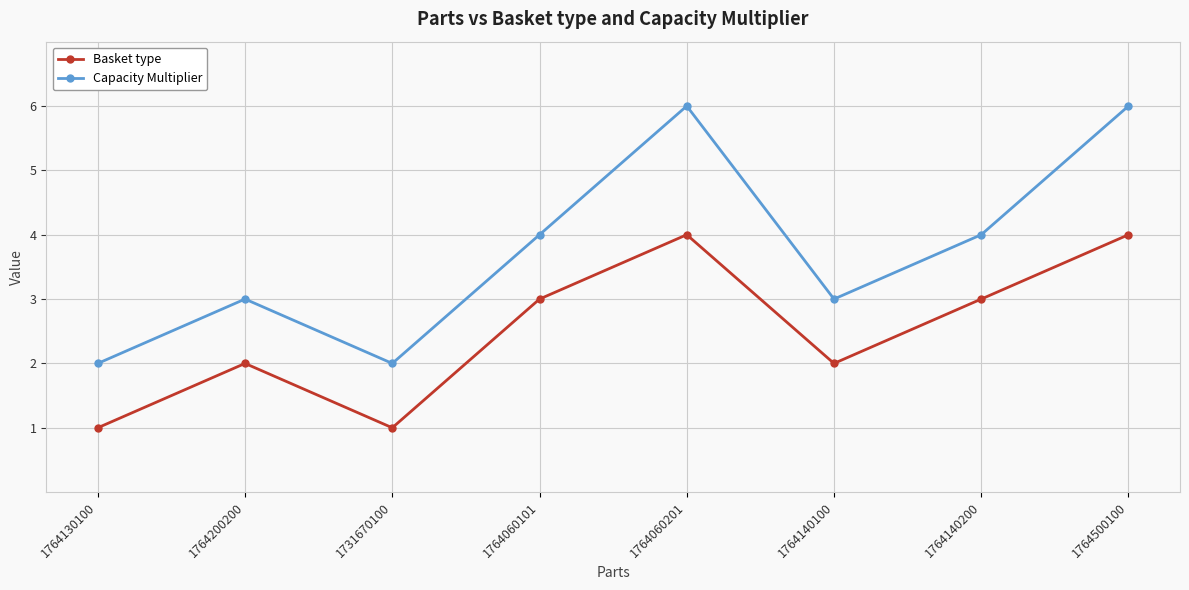

List the series in order of their overall mean, lowest first.

Basket type, Capacity Multiplier